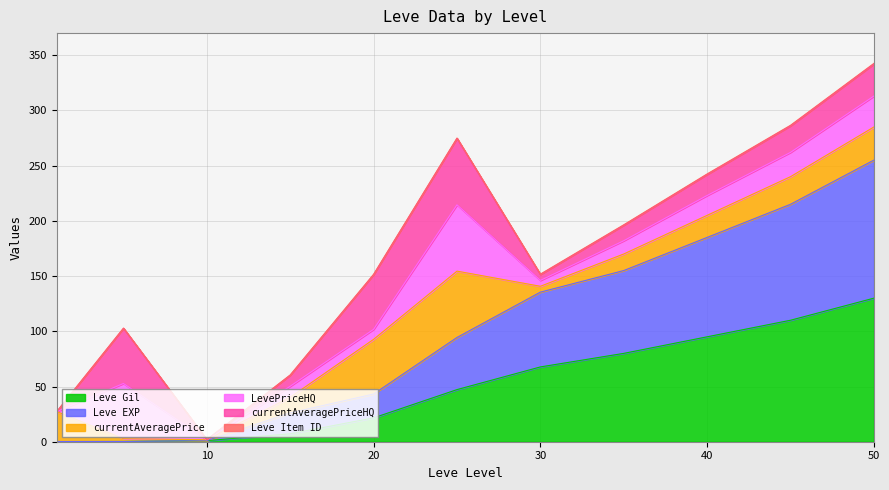

Count the number of categories in the chart.

11